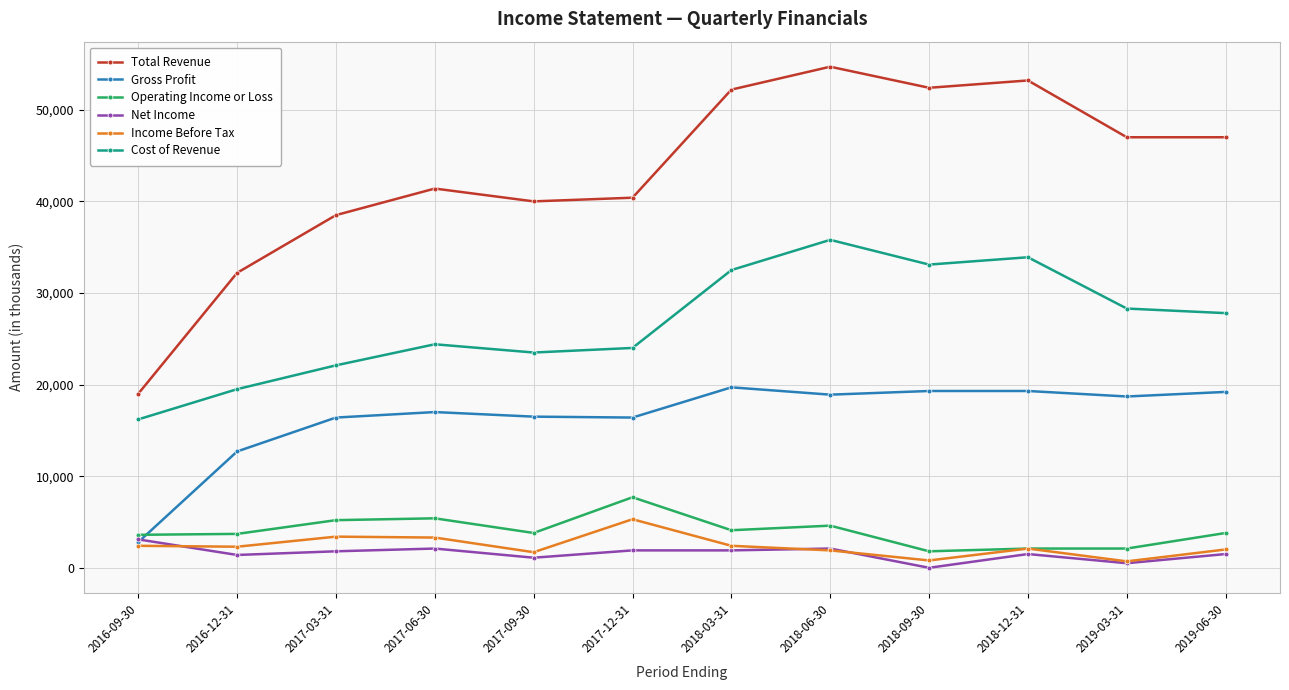

True or false: Net Income has more than 1 interior local peaks.

True